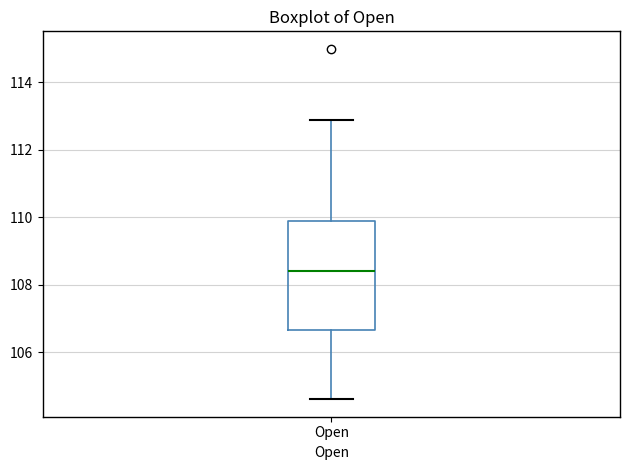

Read this box plot against the y-axis: the position of the median line, the range covered by the box, and the ends of both whiskers. The values are not printed on the chart, so give them approximately, as read against the axis.

median 108.4, box 106.6 to 109.8, whiskers 104.6 to 112.8